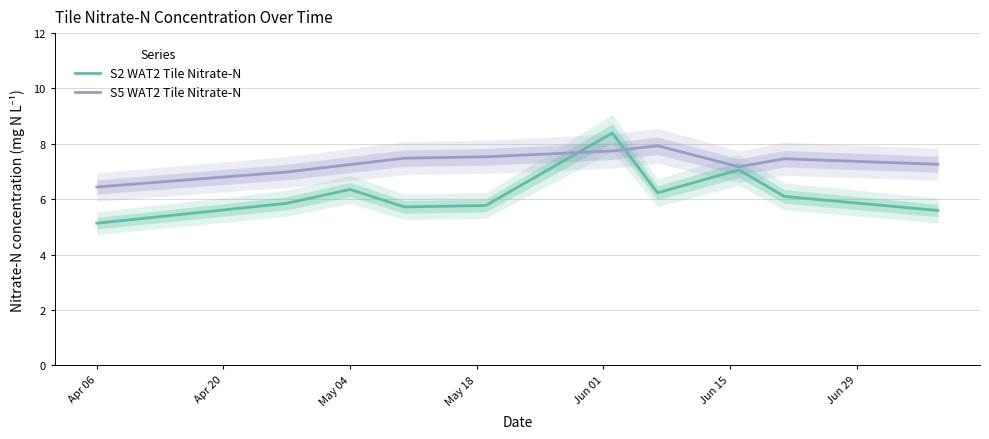

How many interior local valleys does the S5 WAT2 Tile Nitrate-N series have?

1